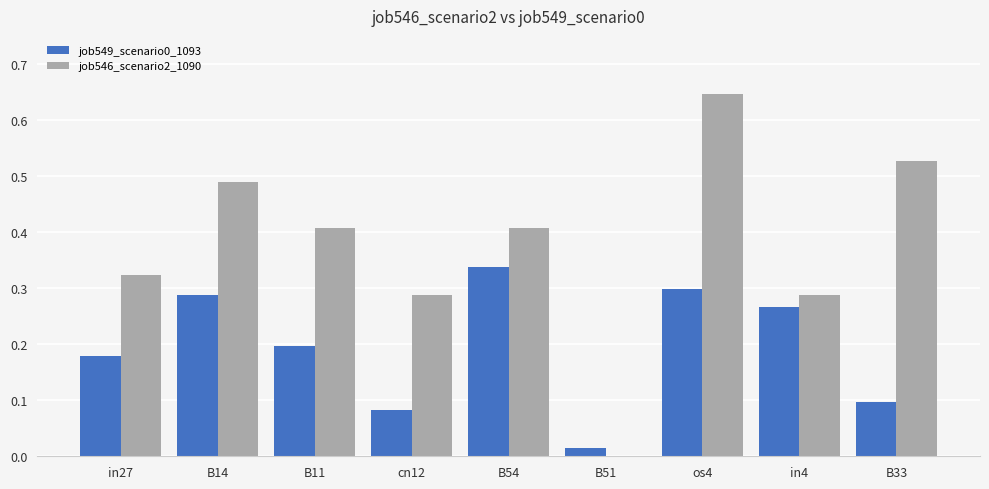

Is the value of job546_scenario2_1090 at B14 greater than the value of job549_scenario0_1093 at in27?

Yes